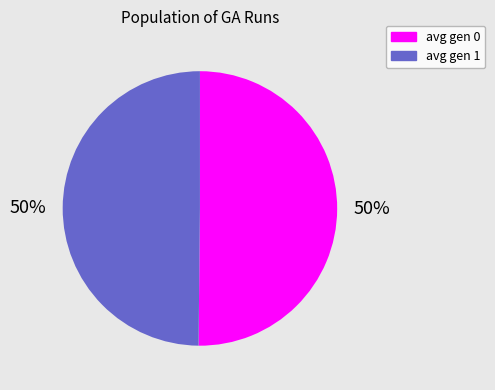

To the nearest percent, what percentage of the pie is avg gen 0?

50%